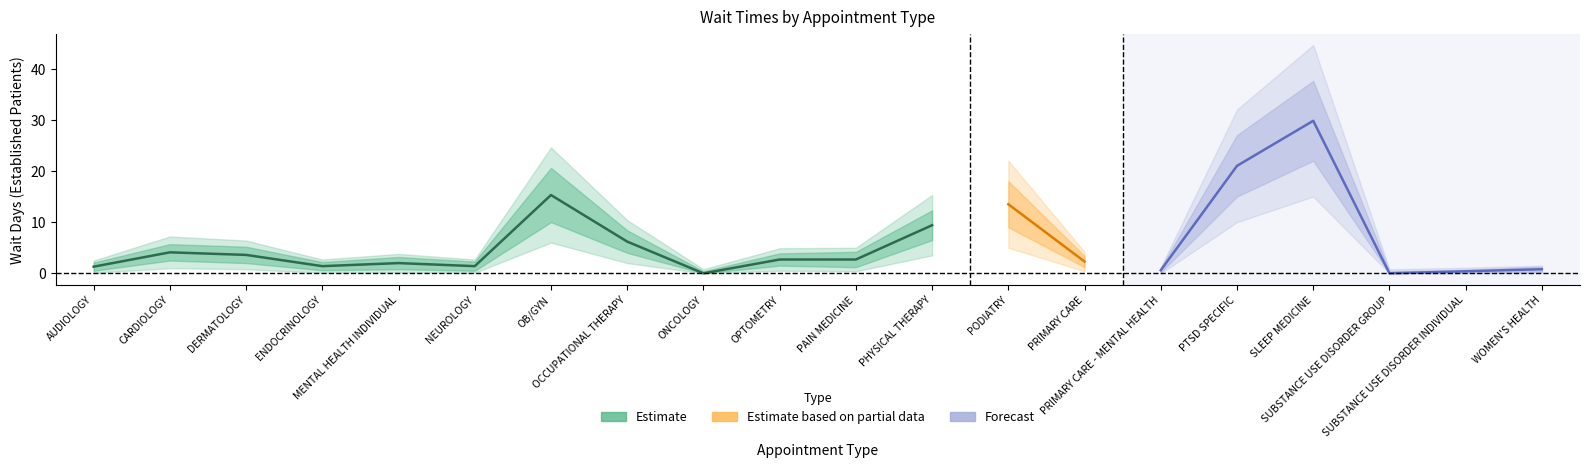

How many interior local valleys does the EP_upper1 series have?

5